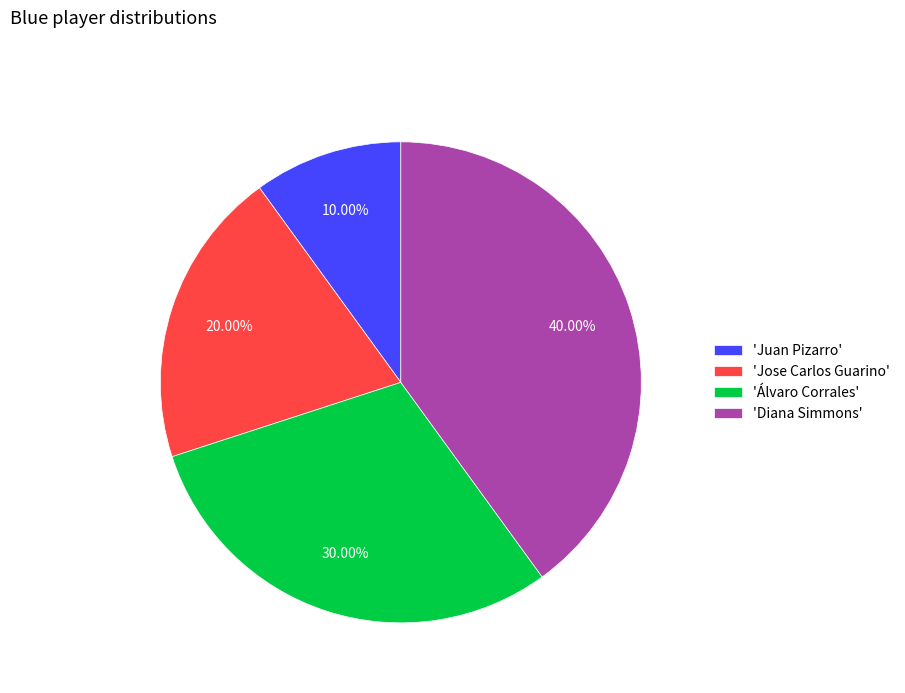

Is there a majority slice in this chart?

No